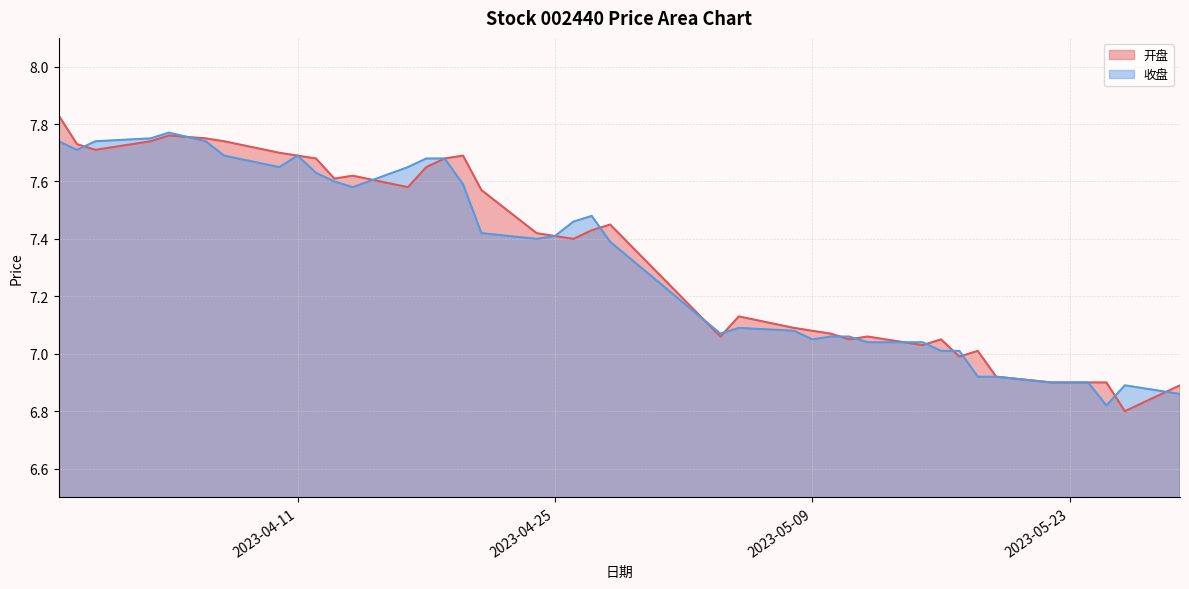

What is the value of the 开盘 point at the 3rd from the left?

7.7